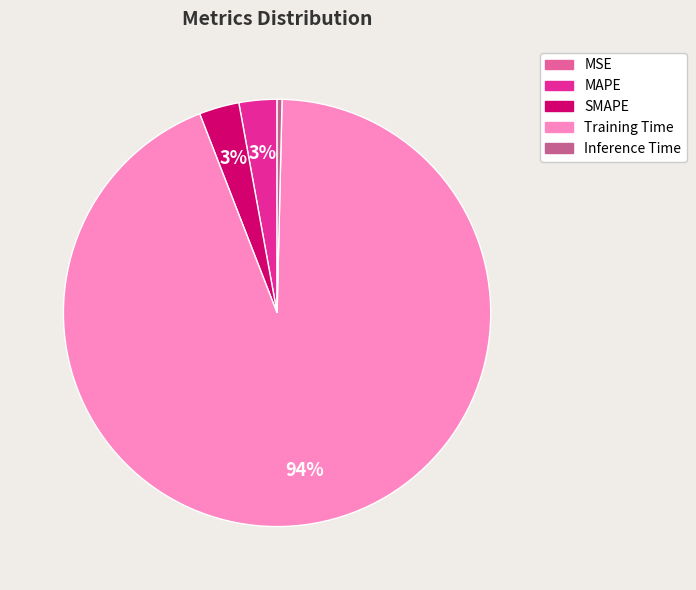

True or false: MSE accounts for 8% of the total.

False